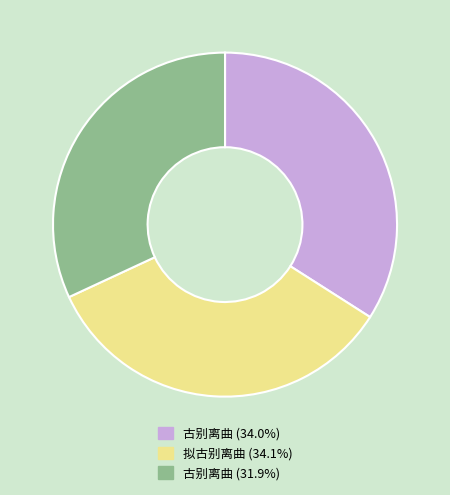

Does any single category account for the majority?

No